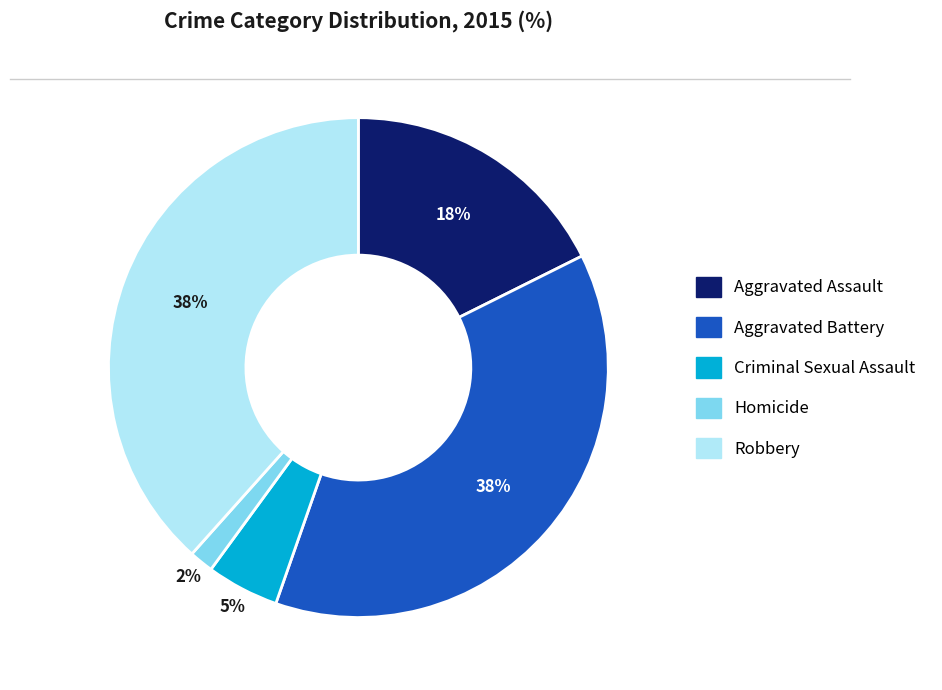

Count the number of slices in the pie.

5